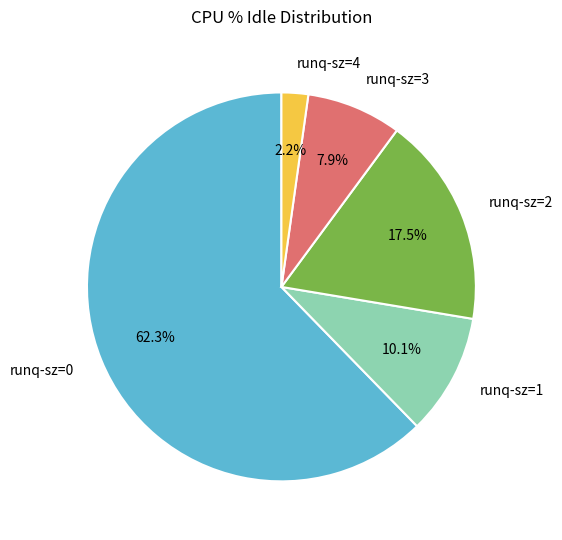

Rank the categories by value from highest to lowest.

runq-sz=0, runq-sz=2, runq-sz=1, runq-sz=3, runq-sz=4